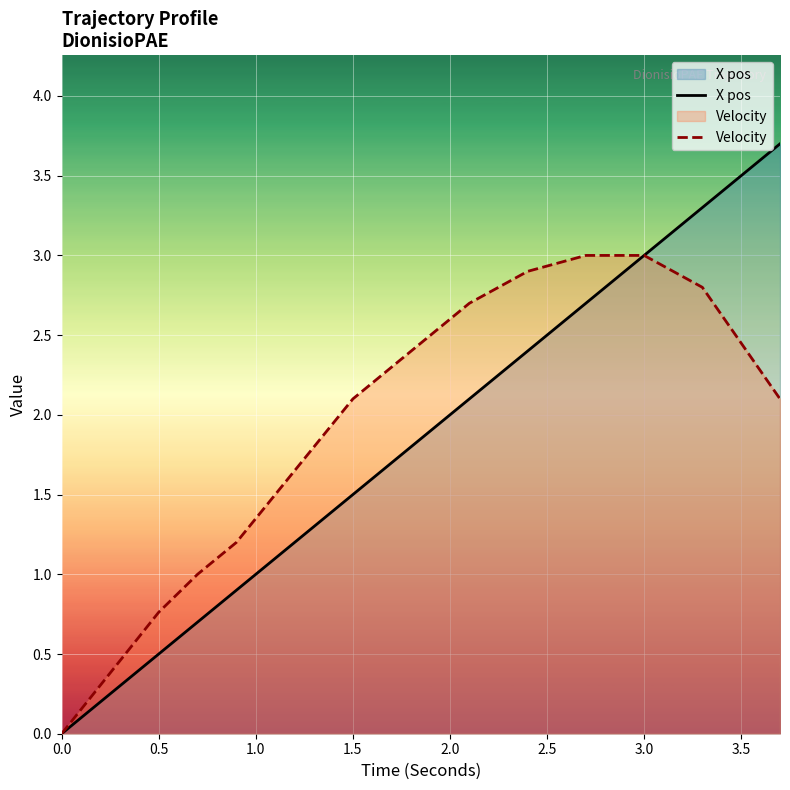

True or false: X pos and Velocity intersect in this chart.

False